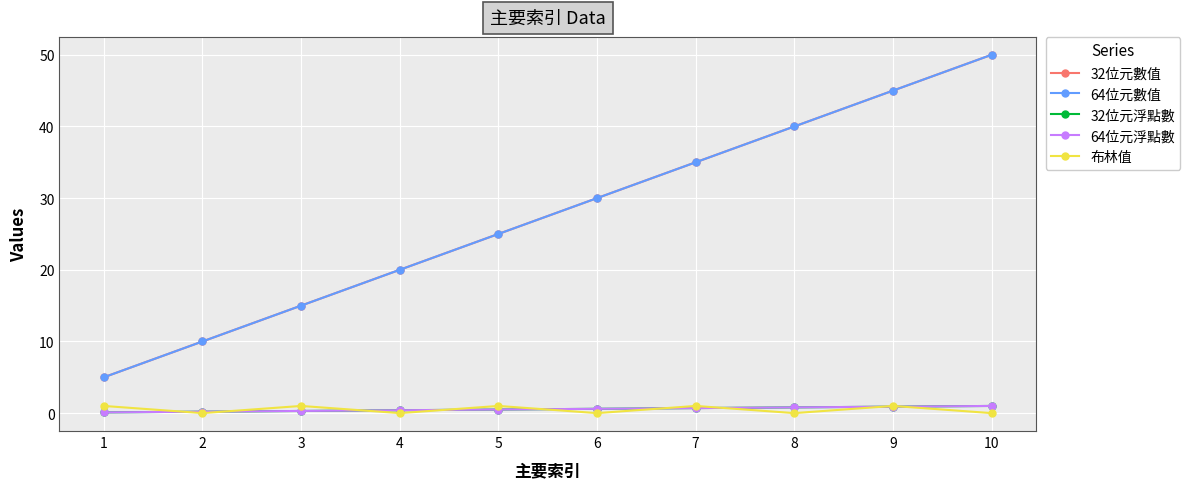

Is this an area chart (filled region under the line)?

No